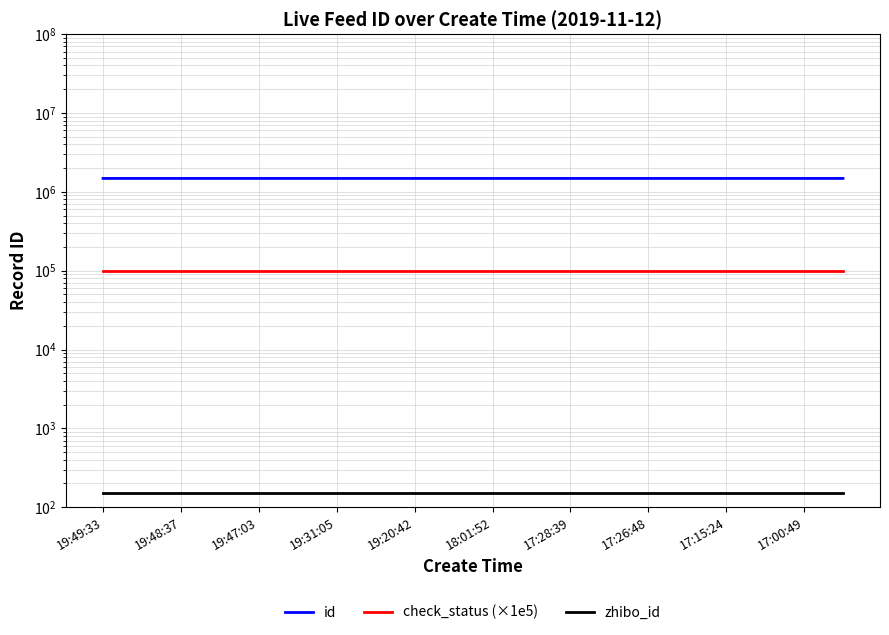

Rank the series by their maximum value, from highest to lowest.

id, check_status (×1e5), zhibo_id